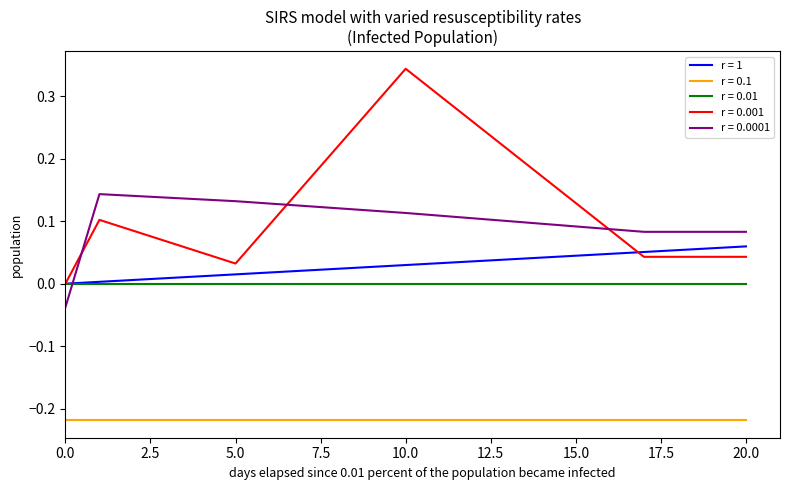

Rank the series by their maximum value, from highest to lowest.

r = 0.001, r = 0.0001, r = 1, r = 0.01, r = 0.1